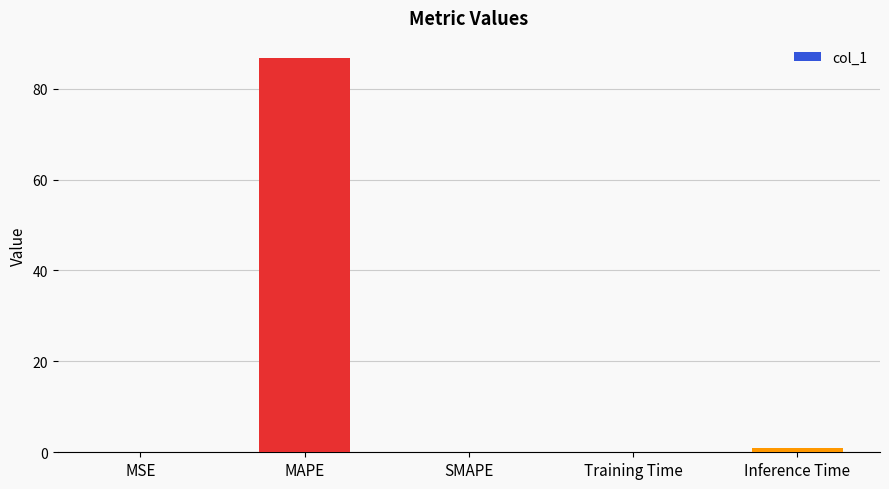

The value at MAPE is 24.0. True or false?

False